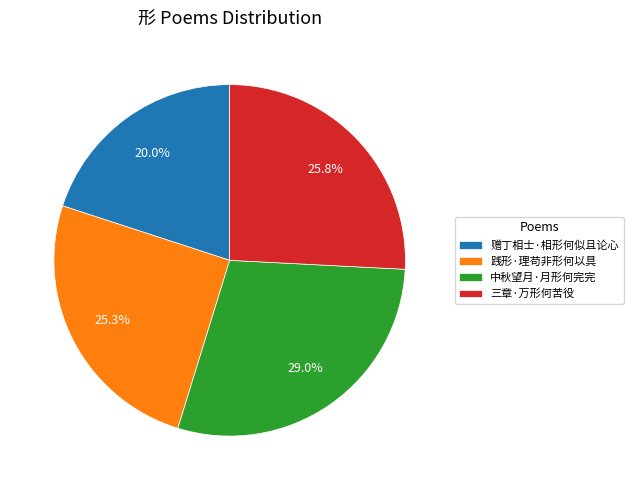

What is the total percentage of 三章·万形何苦役 and 赠丁相士·相形何似且论心?

45.8%